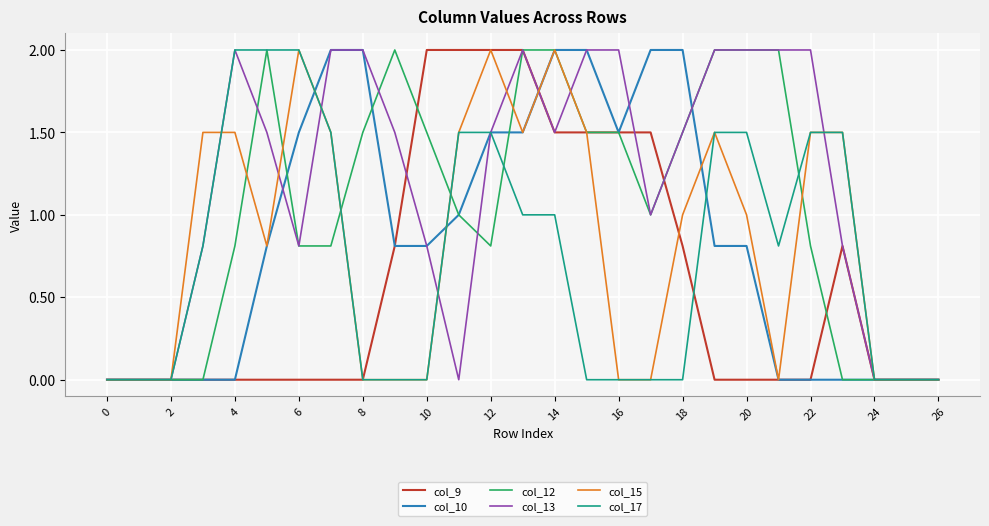

Which series has the largest total across all categories?

col_13